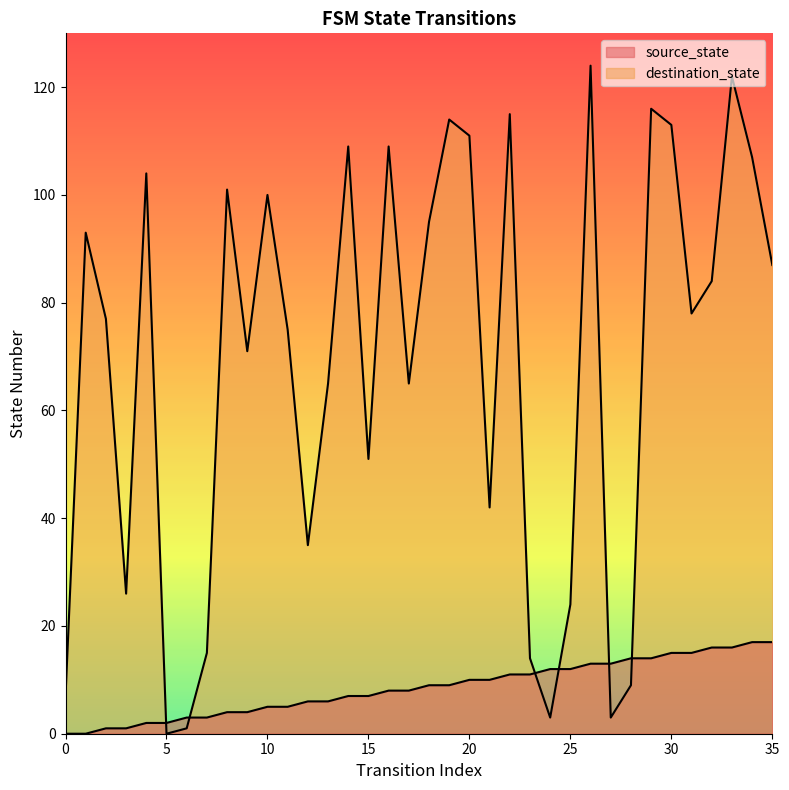

What is the sum of all source_state values?

306